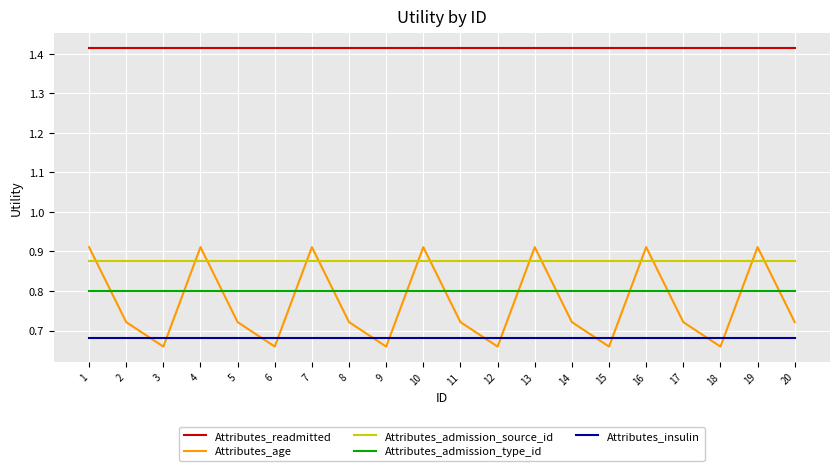

In Attributes_age, how many points are higher than both neighbors (excluding endpoints)?

6